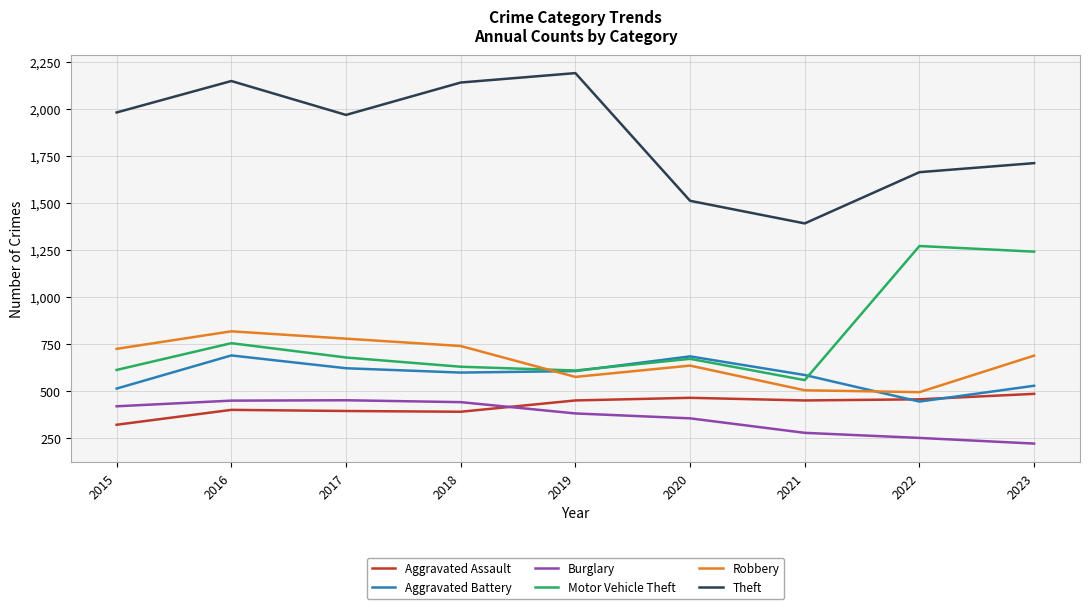

What are all the series names shown in the legend?

Aggravated Assault, Aggravated Battery, Burglary, Motor Vehicle Theft, Robbery, Theft